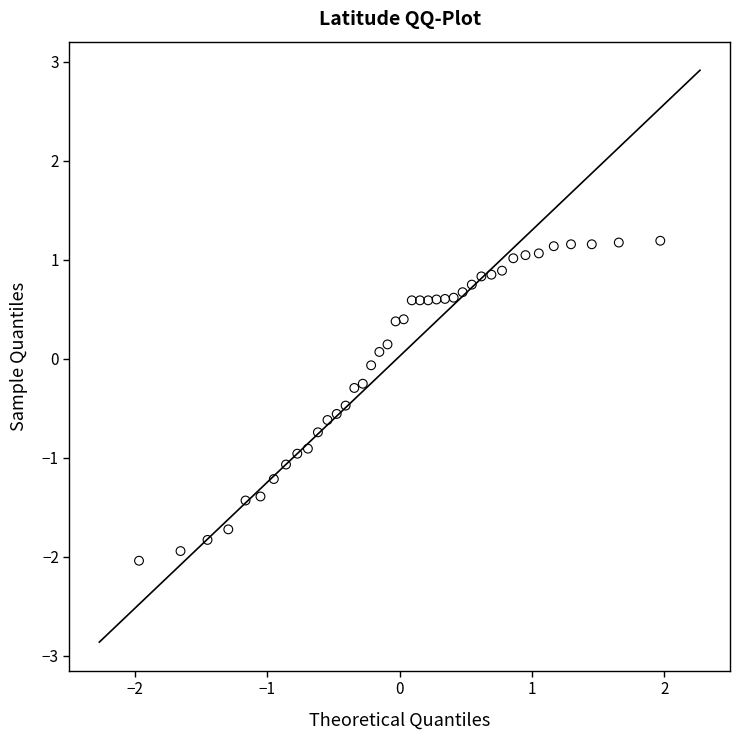

What is the range of X values (max minus min)?

3.9